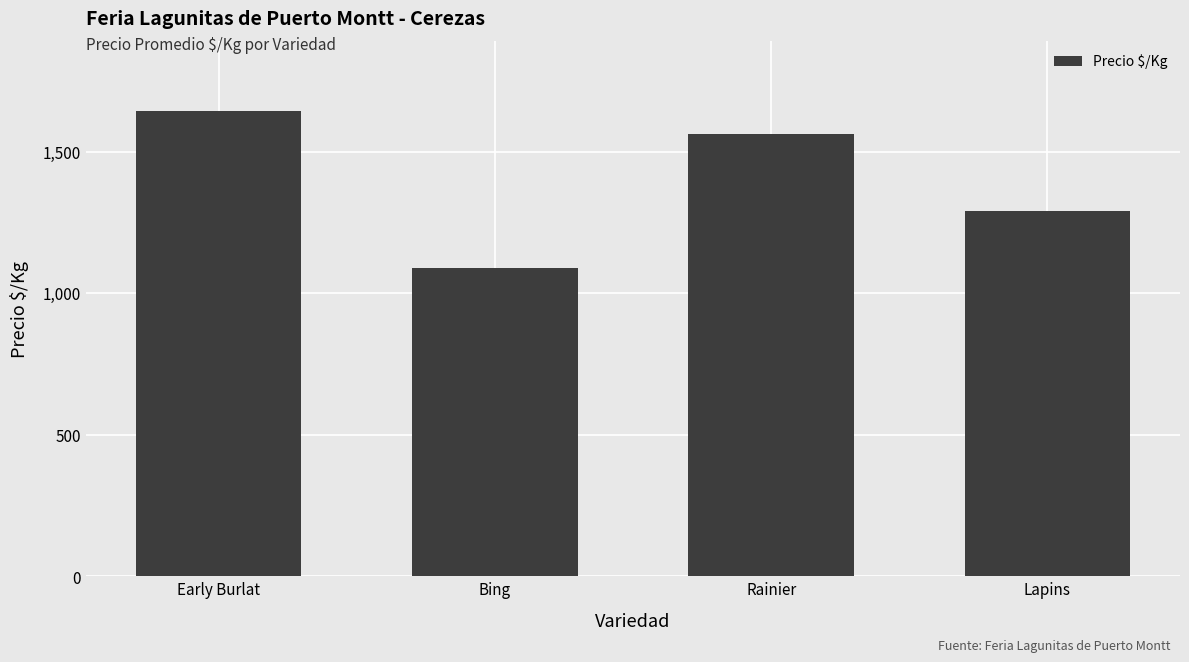

Does the chart contain stacked bars?

No